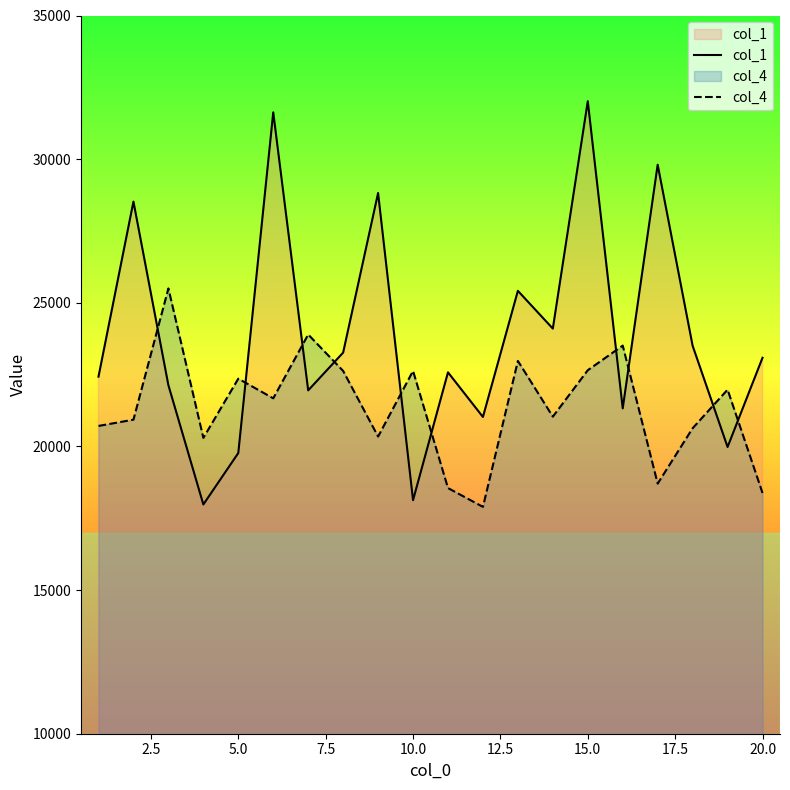

What are all the series names shown in the legend?

col_1, col_4